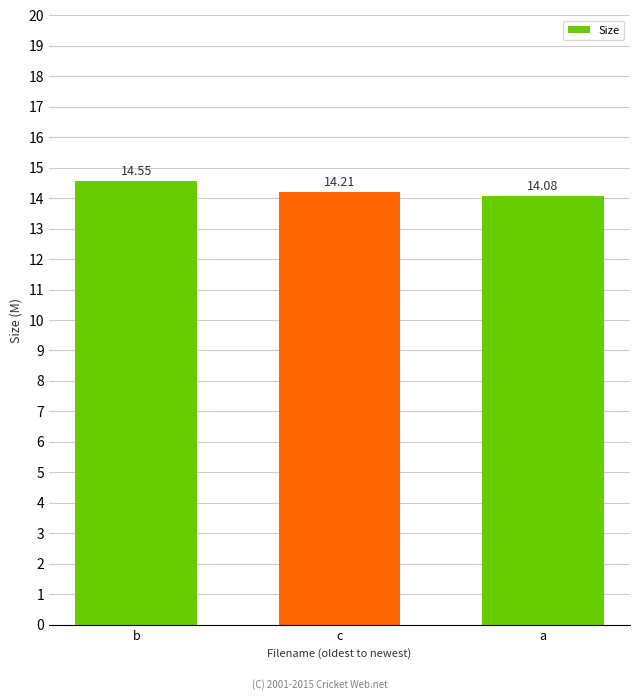

What position from the left is c?

2